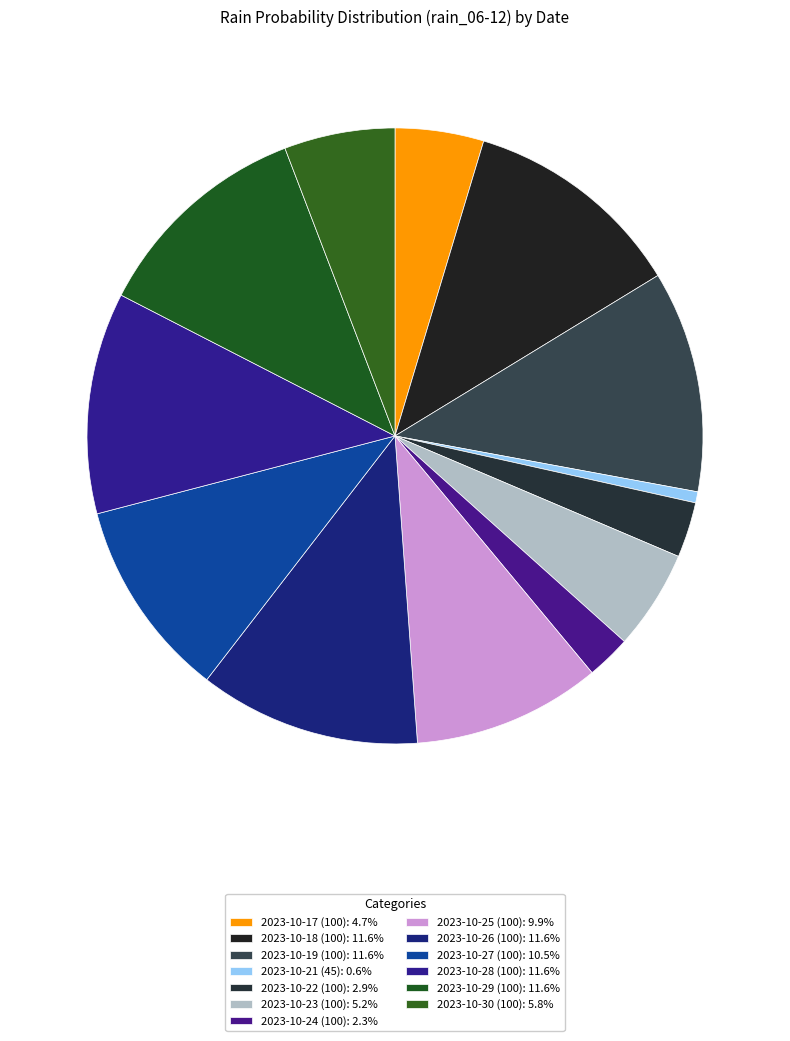

How many segments does this pie chart have?

13